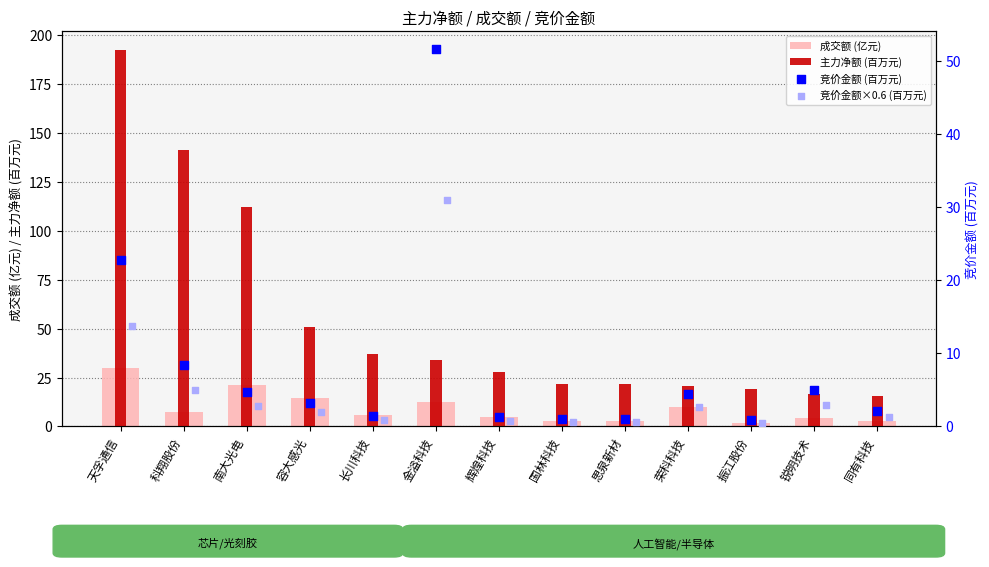

Is the value of 成交额 (亿元) at 长川科技 greater than the value of 主力净额 (百万元) at 天孚通信?

No